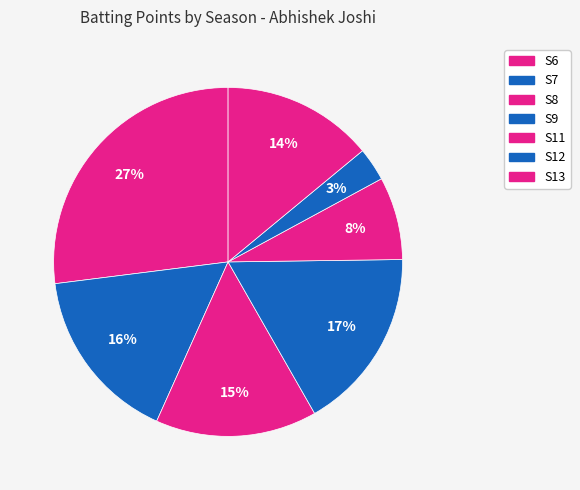

What is the largest slice in the pie chart?

S6